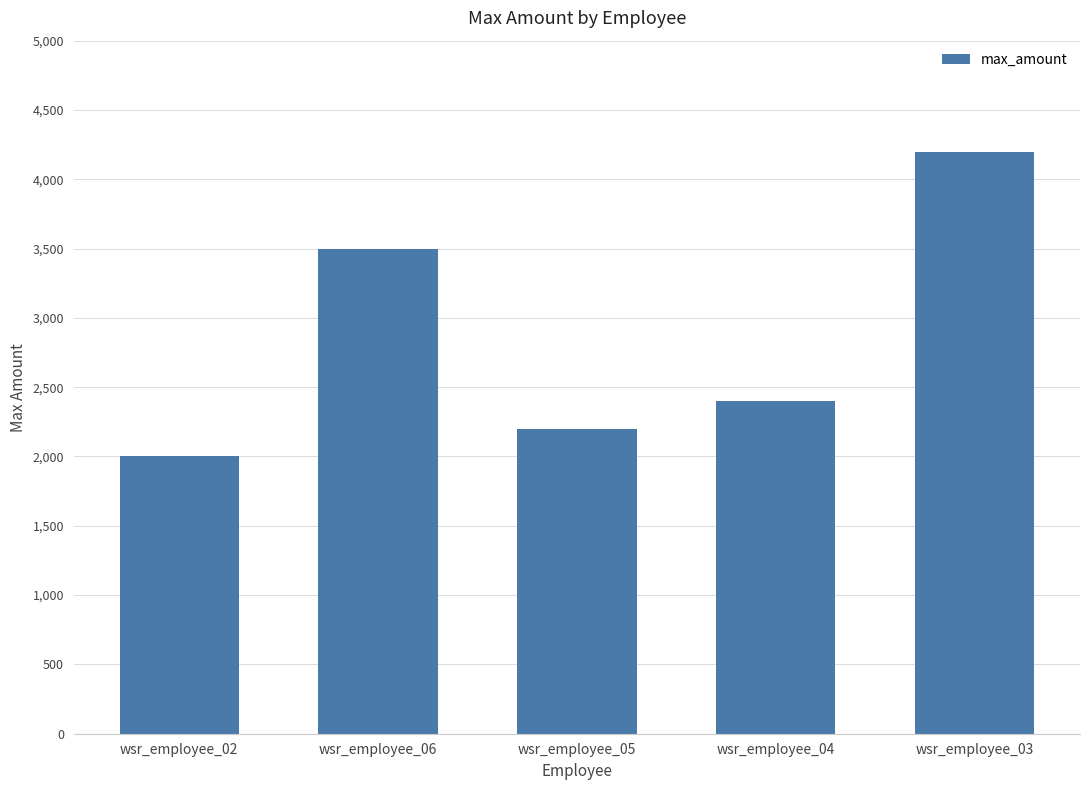

List the labels in order of value, smallest first.

wsr_employee_02, wsr_employee_05, wsr_employee_04, wsr_employee_06, wsr_employee_03